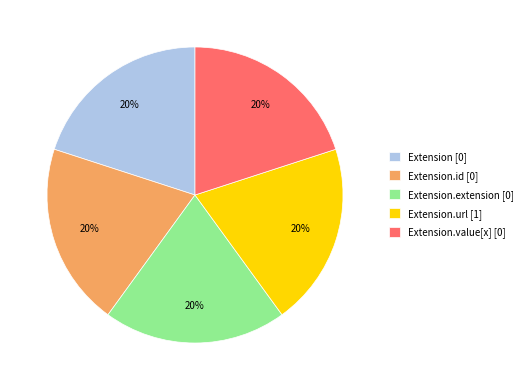

Does any single category account for the majority?

No